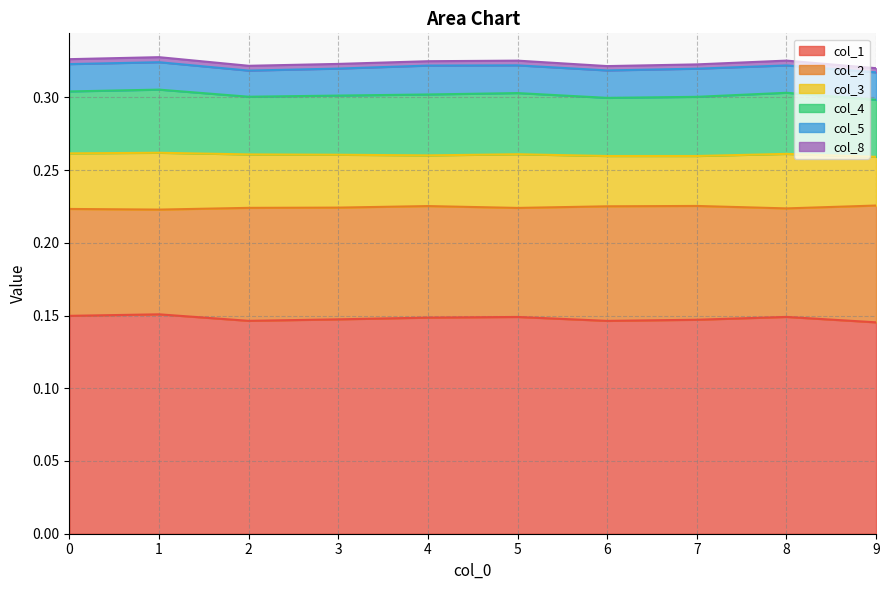

Which label corresponds to the smallest value in the chart?

9